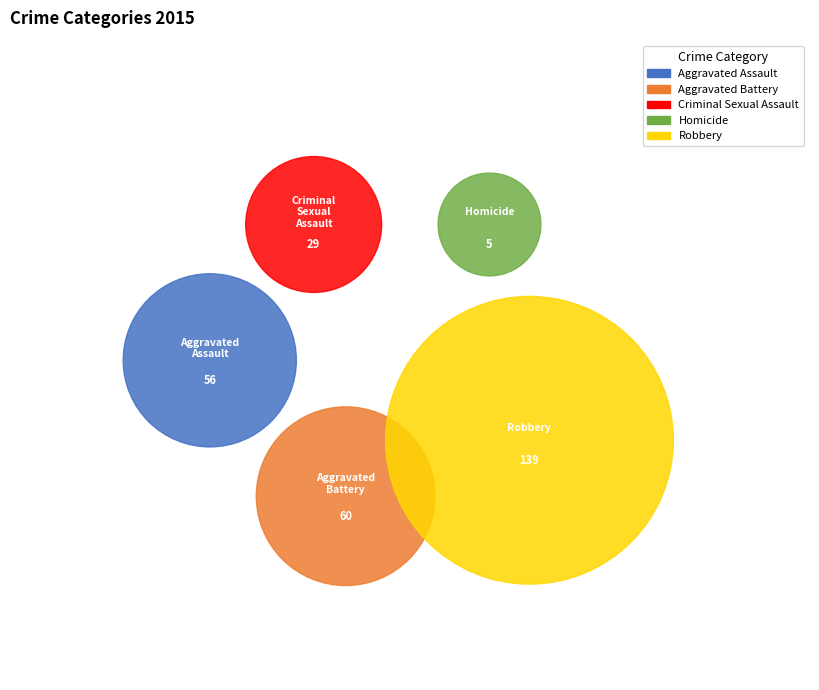

The Criminal Sexual Assault slice represents 10% of the pie. True or false?

True